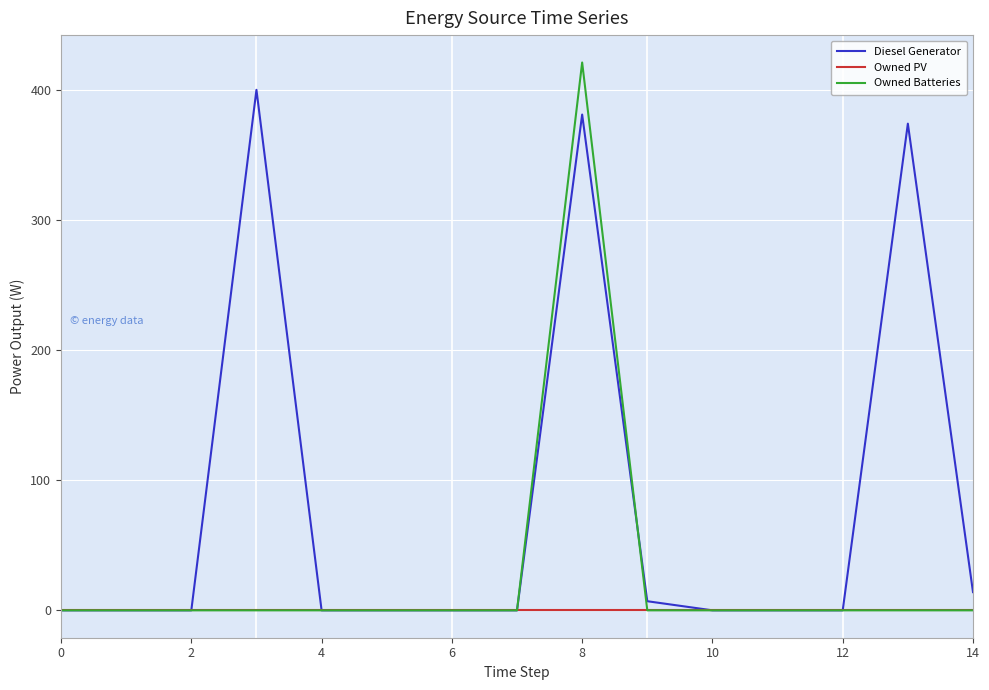

Which series has the largest range (max minus min)?

Owned Batteries